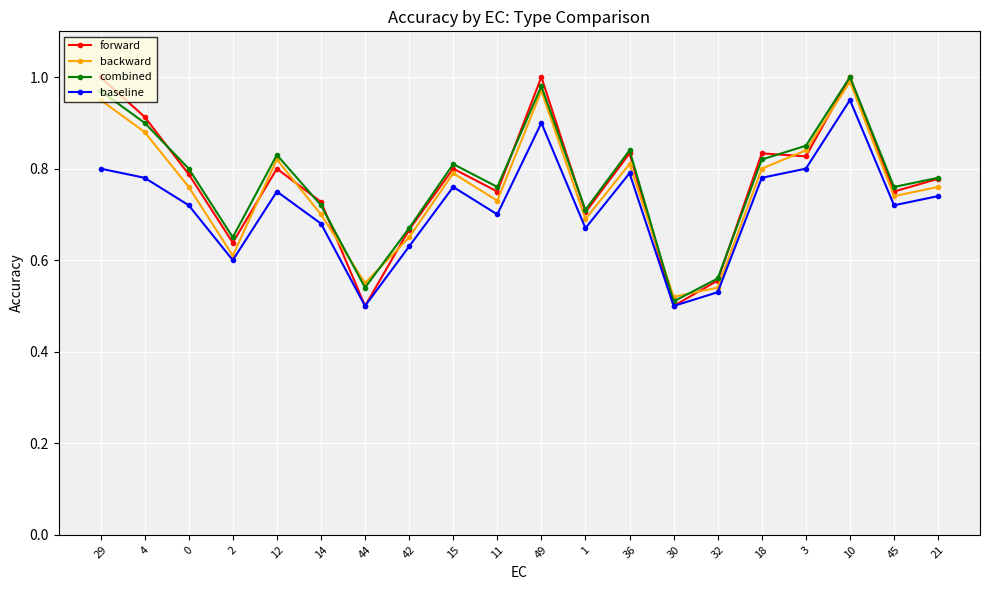

Which series has the widest spread of values?

forward